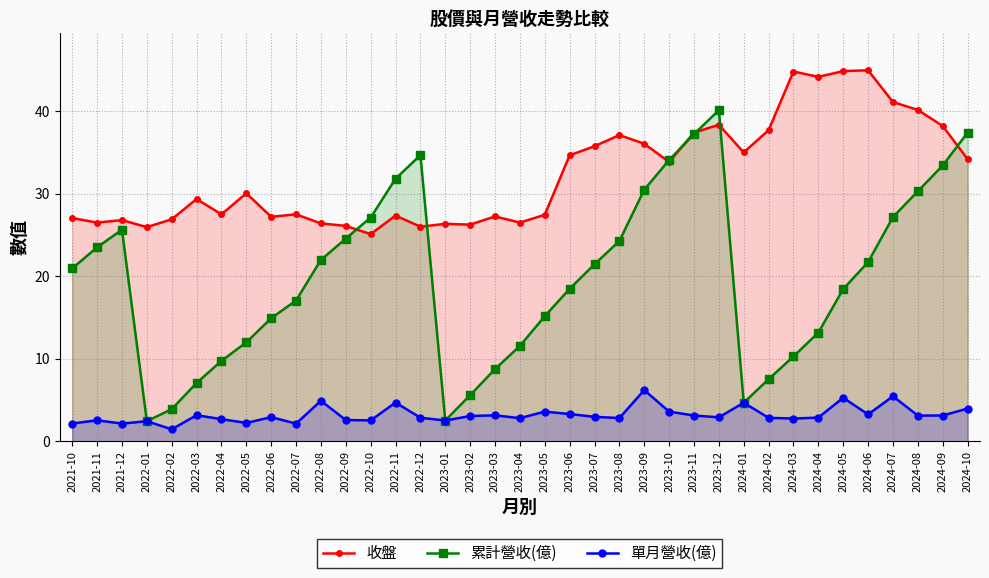

True or false: 單月營收(億) and 收盤 intersect in this chart.

False